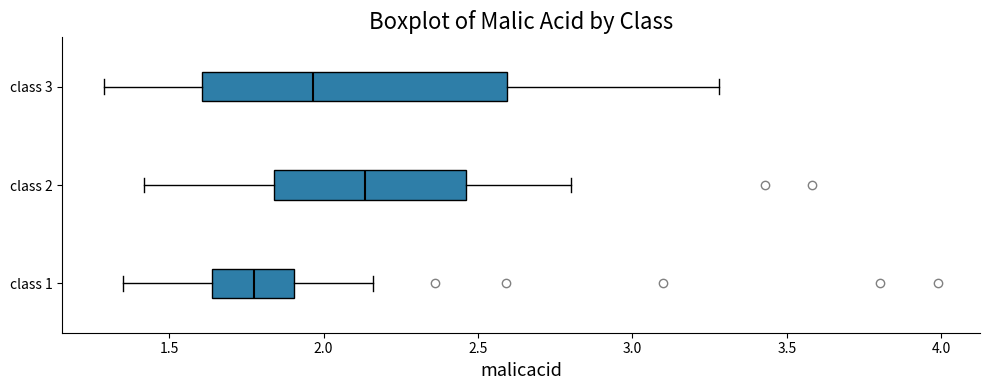

Which box's median line is the furthest to the left?

class 1